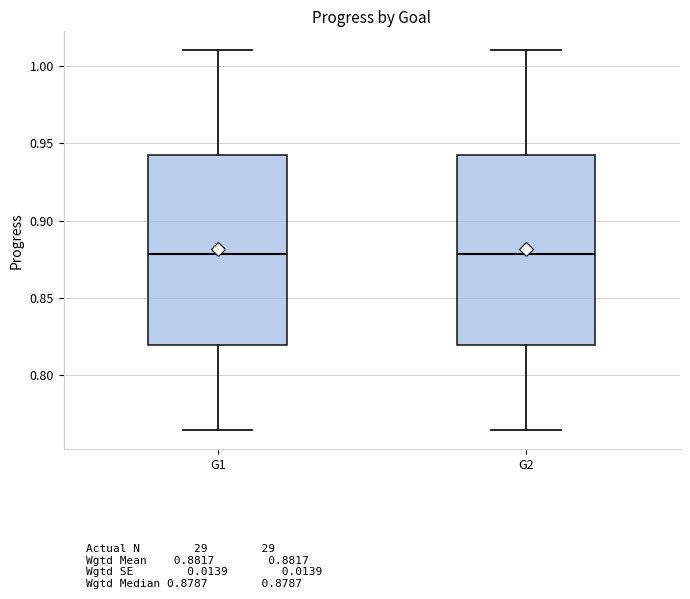

Where is the lower edge of the box for G2 on the y-axis? The values are not printed on the chart, so give them approximately, as read against the axis.

0.820